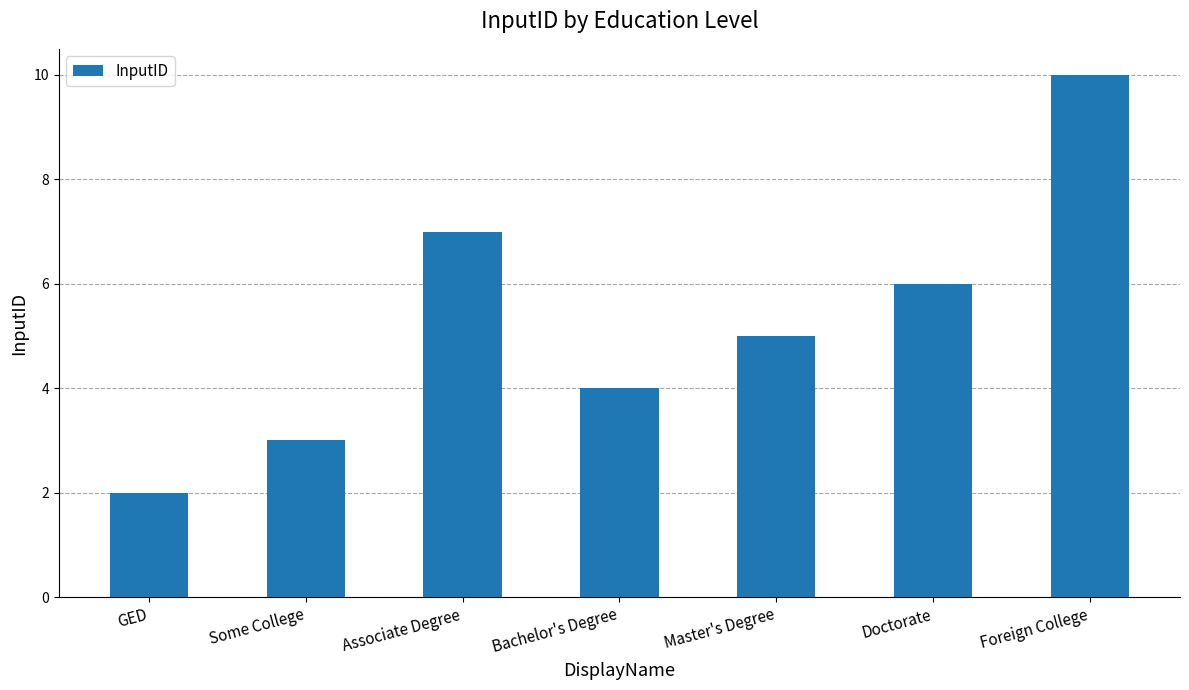

Are the bars horizontal?

No